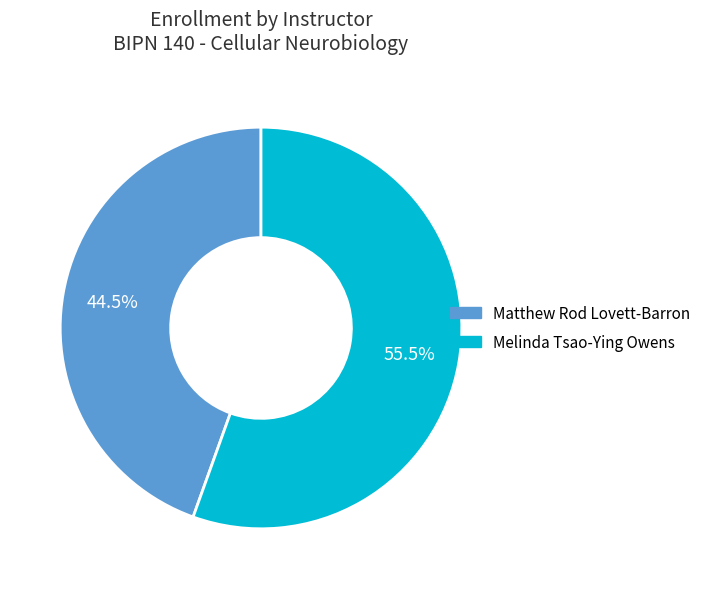

Rank the categories by value from highest to lowest.

Melinda Tsao-Ying Owens, Matthew Rod Lovett-Barron